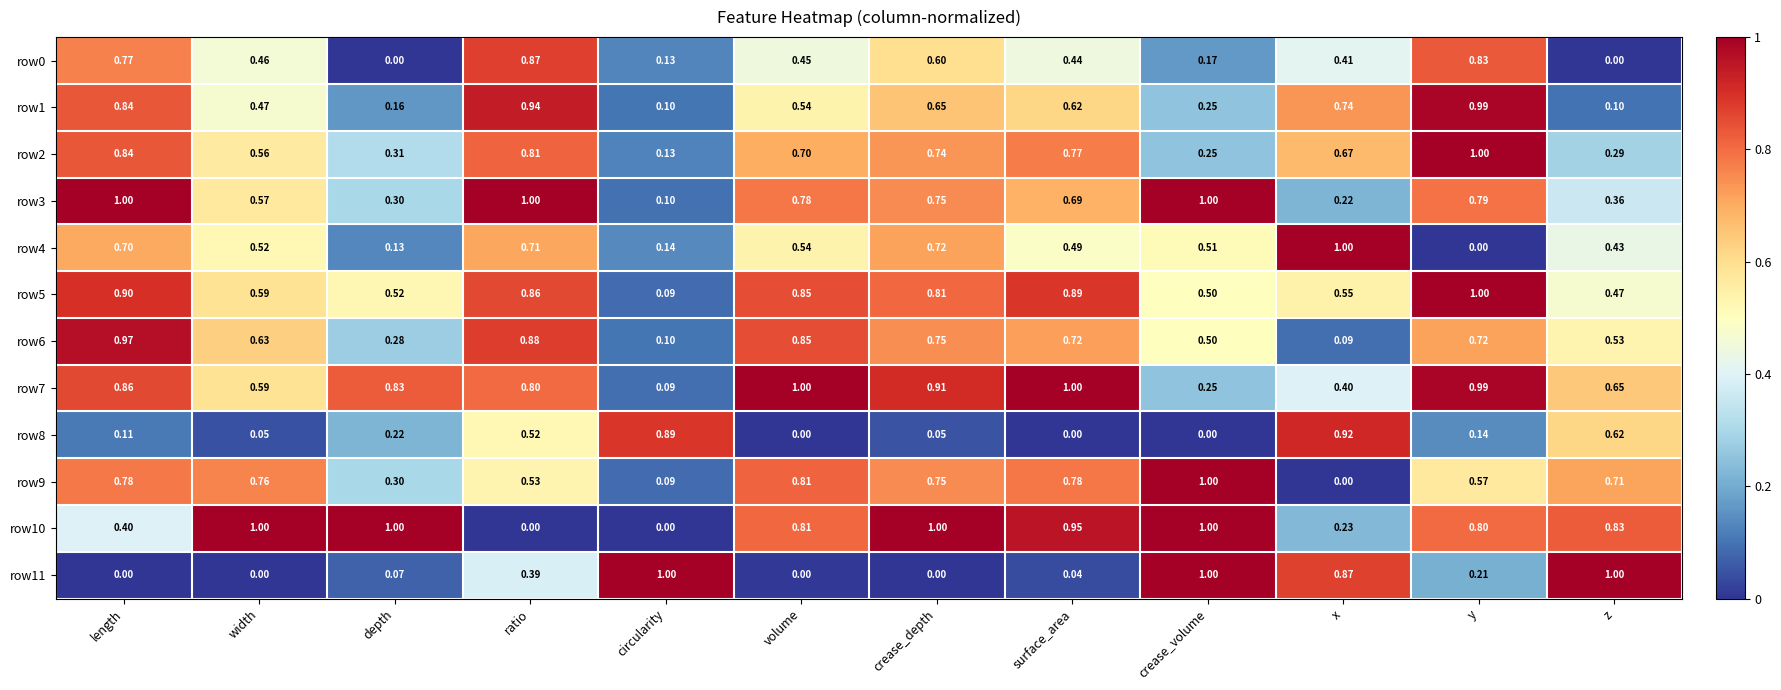

Which category has the highest value in the row9 series?

crease_volume